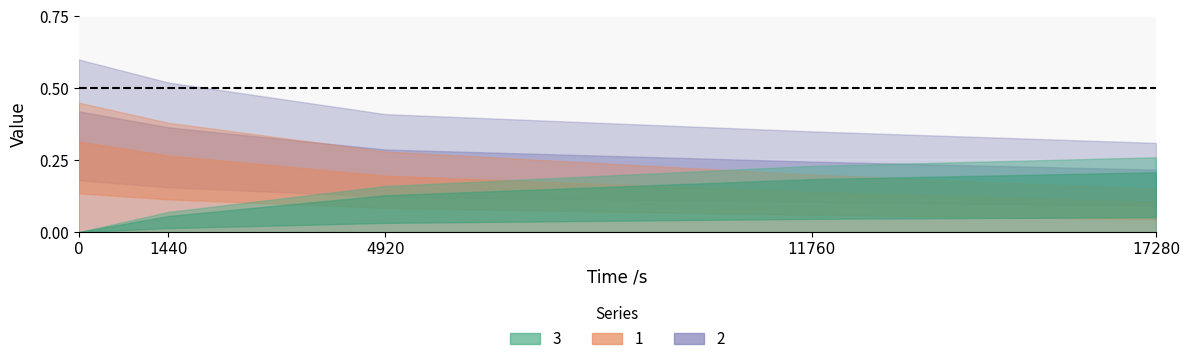

What is the value of the 1 point at the 2nd from the left?

0.4